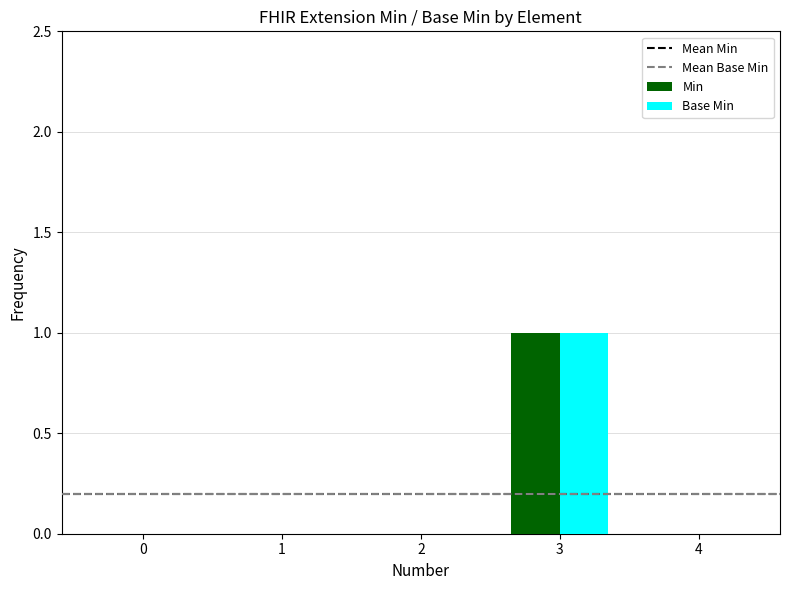

At which category is the sum across all series the highest?

3